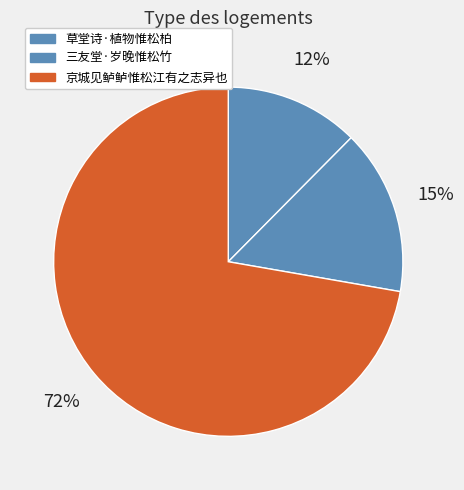

Between 京城见鲈鲈惟松江有之志异也 and 三友堂·岁晚惟松竹, which is larger?

京城见鲈鲈惟松江有之志异也